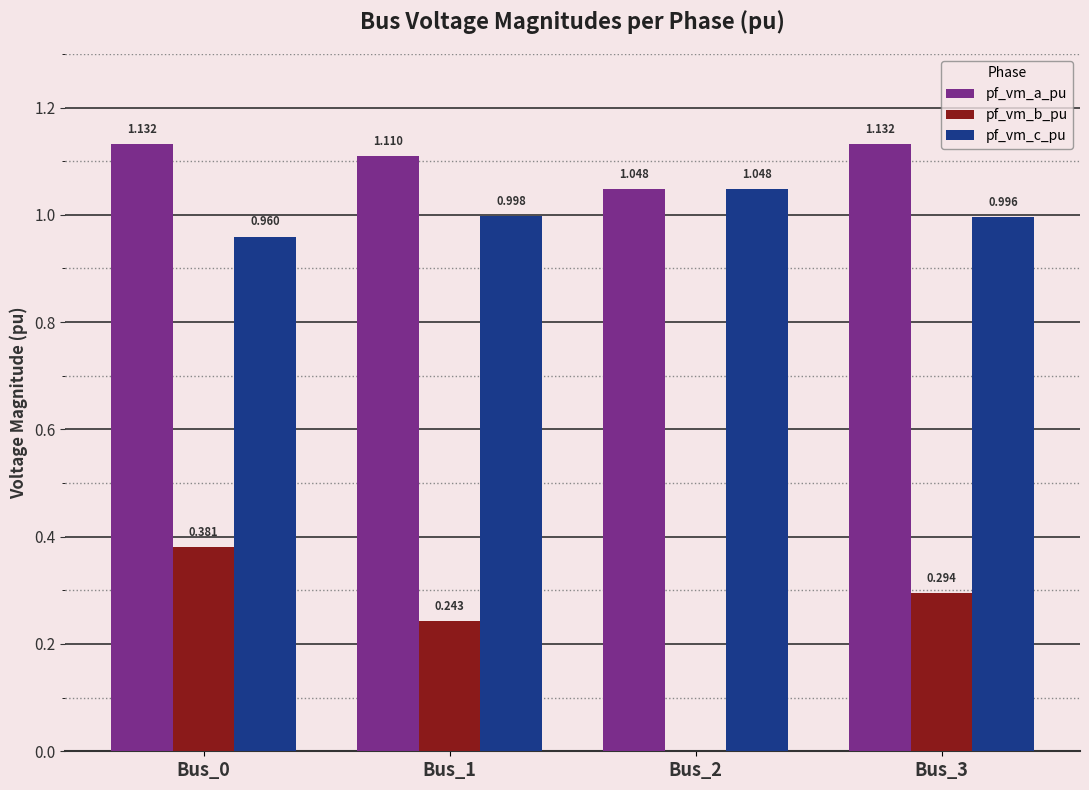

Which series changed the most between Bus_2 and Bus_3?

pf_vm_b_pu